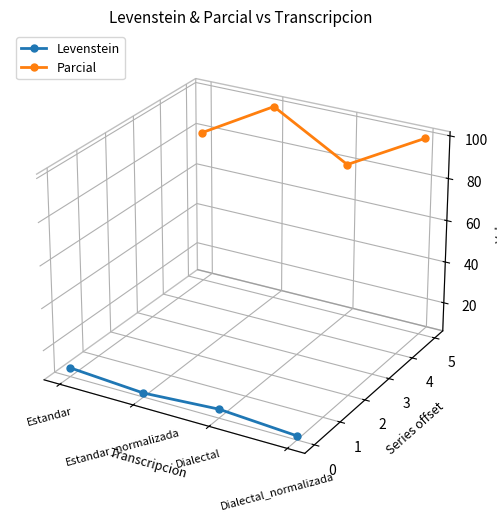

What position from the right is Estandar_normalizada?

3